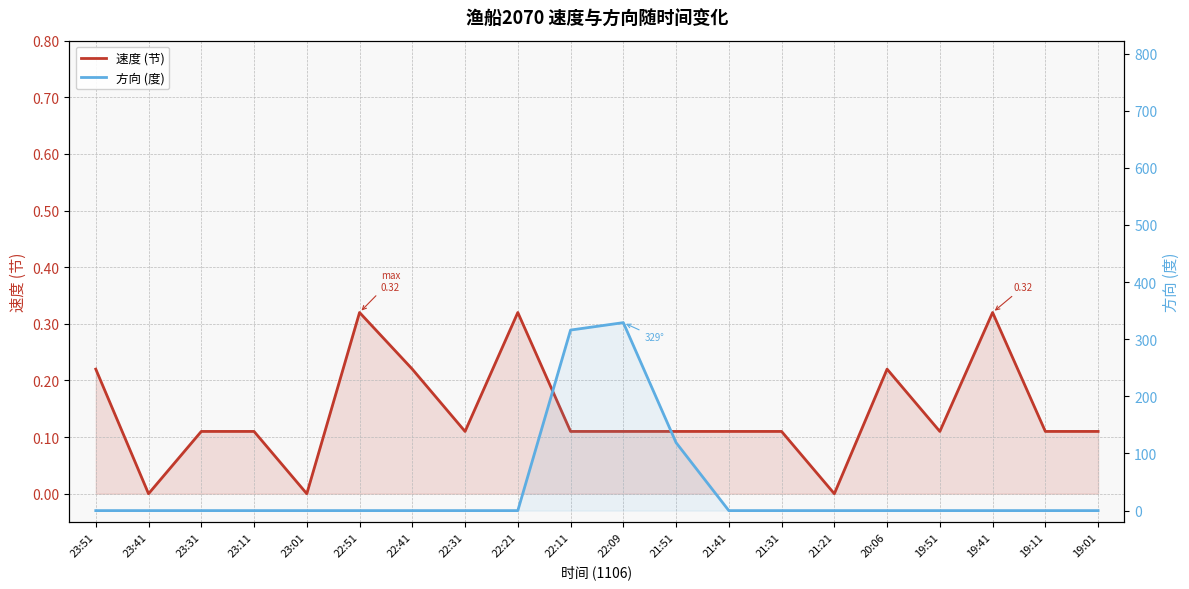

What are all the series names shown in the legend?

速度 (节), 方向 (度)